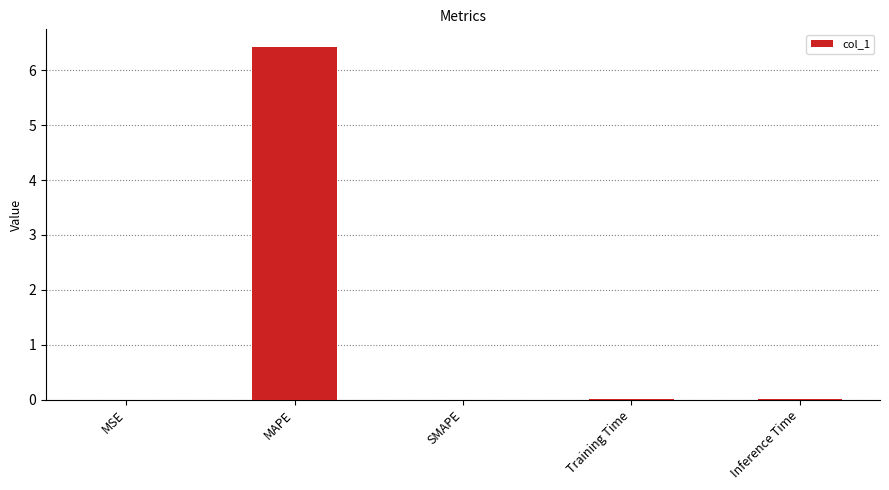

What is the greatest value displayed?

6.4